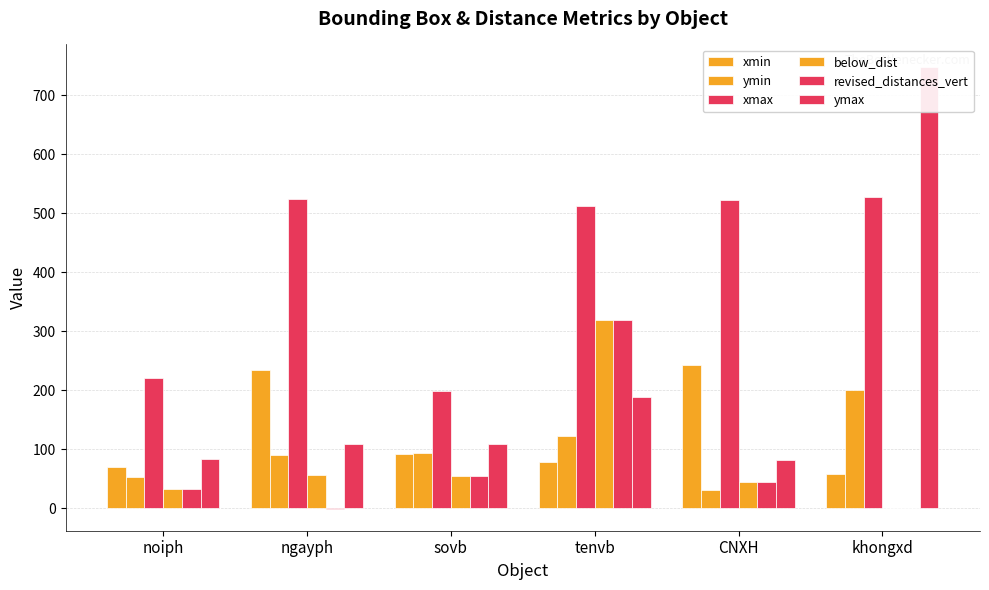

What are all the series names shown in the legend?

xmin, ymin, xmax, below_dist, revised_distances_vert, ymax